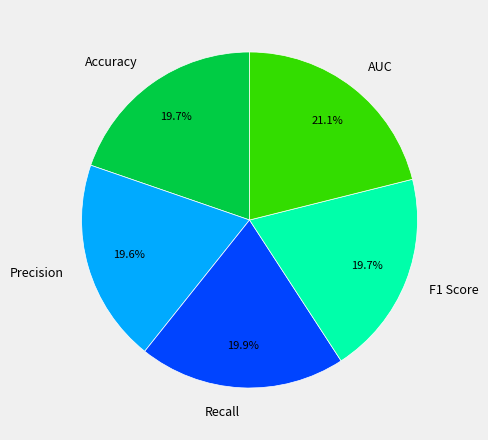

Which slice is the largest?

AUC